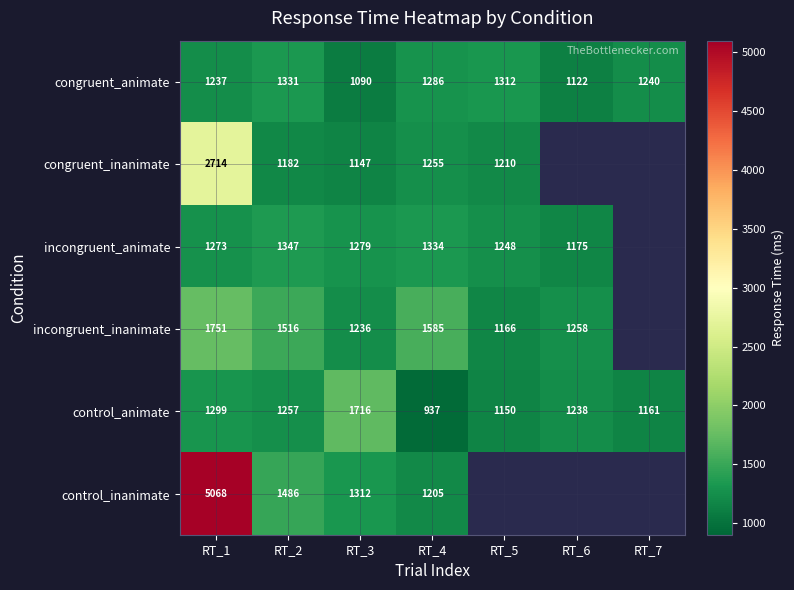

The congruent_animate series shows 1286 at RT_4. True or false?

True